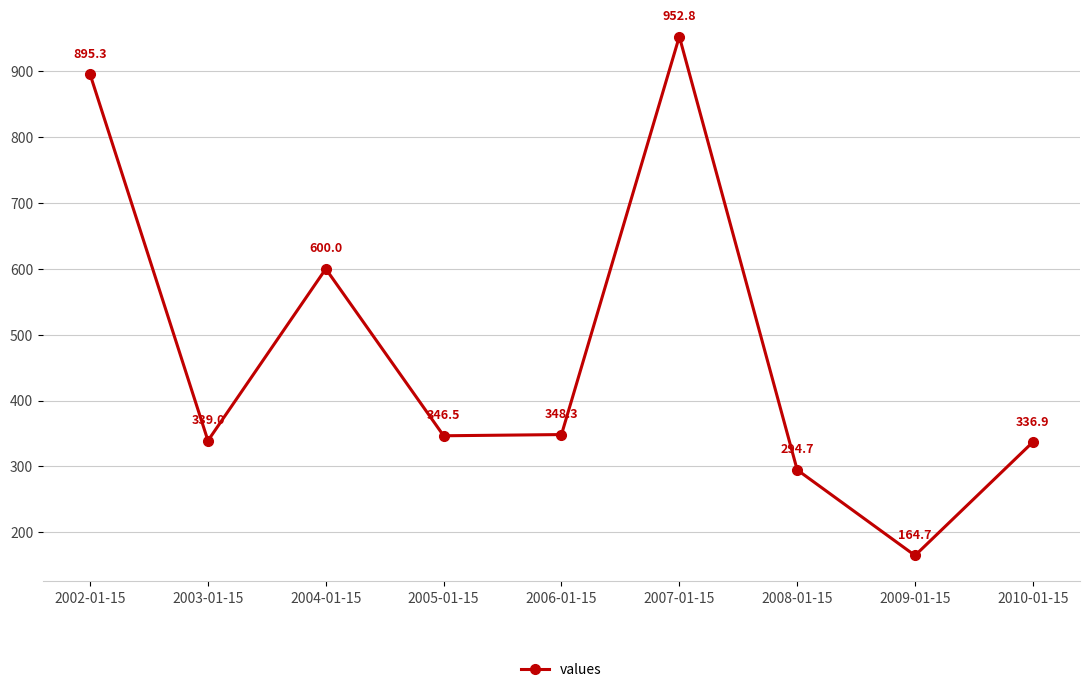

True or false: there are more than 0 points higher than both neighbors.

True